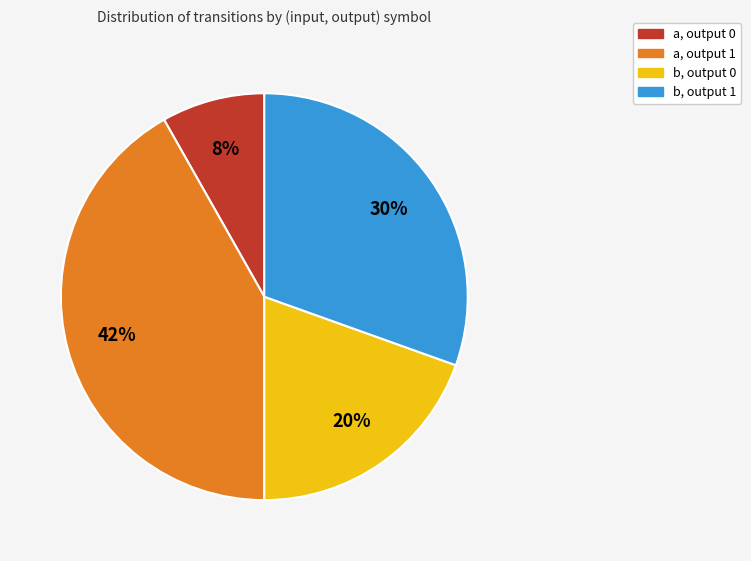

Is there any slice that represents more than half of the pie?

No